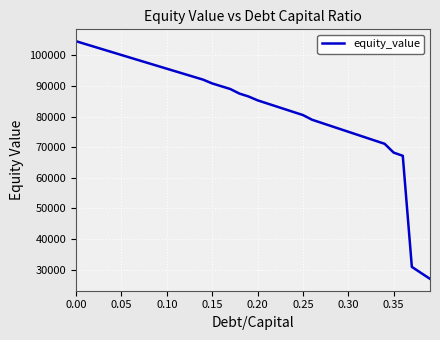

What is the difference between the maximum and minimum values?

77626.0